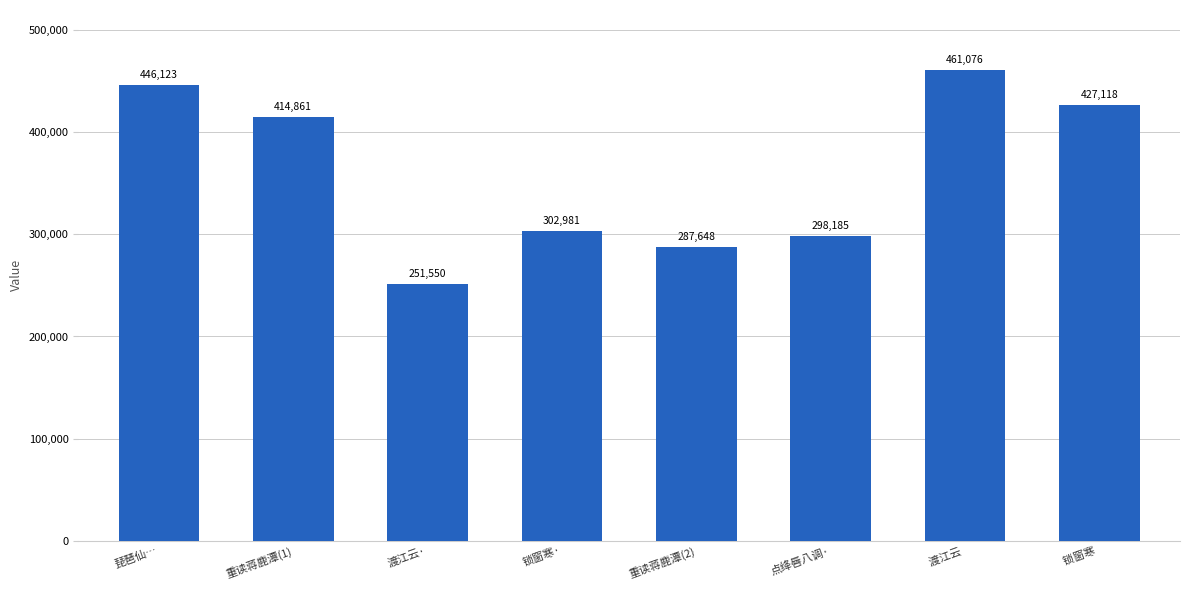

Where does the data first go above 414861?

琵琶仙…